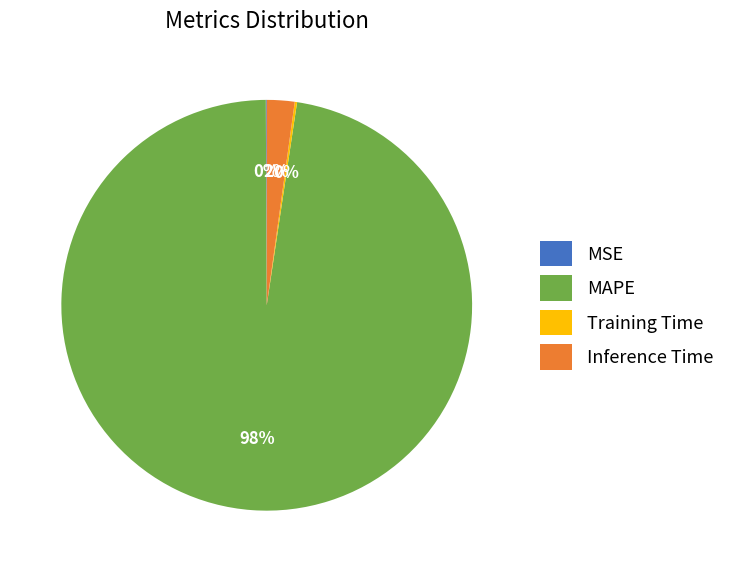

What percentage is the MAPE slice, to the nearest percent?

98%